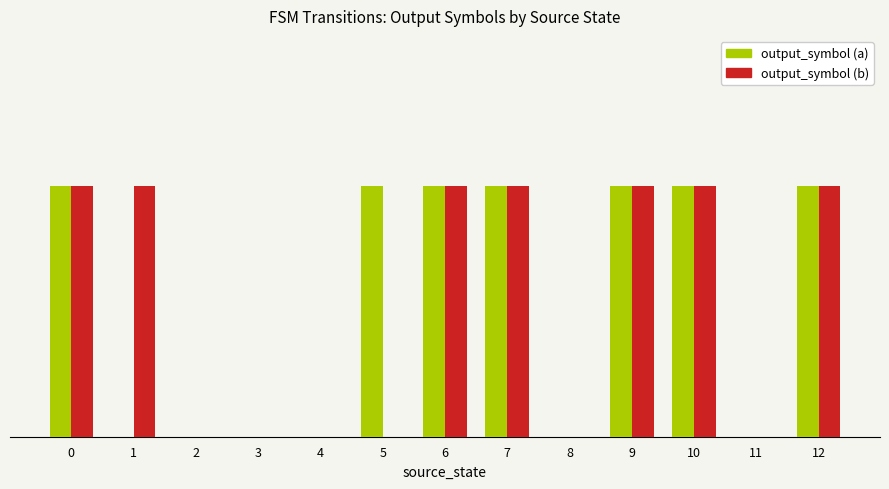

Rank the series at 5 from highest to lowest value.

output_symbol (a), output_symbol (b)